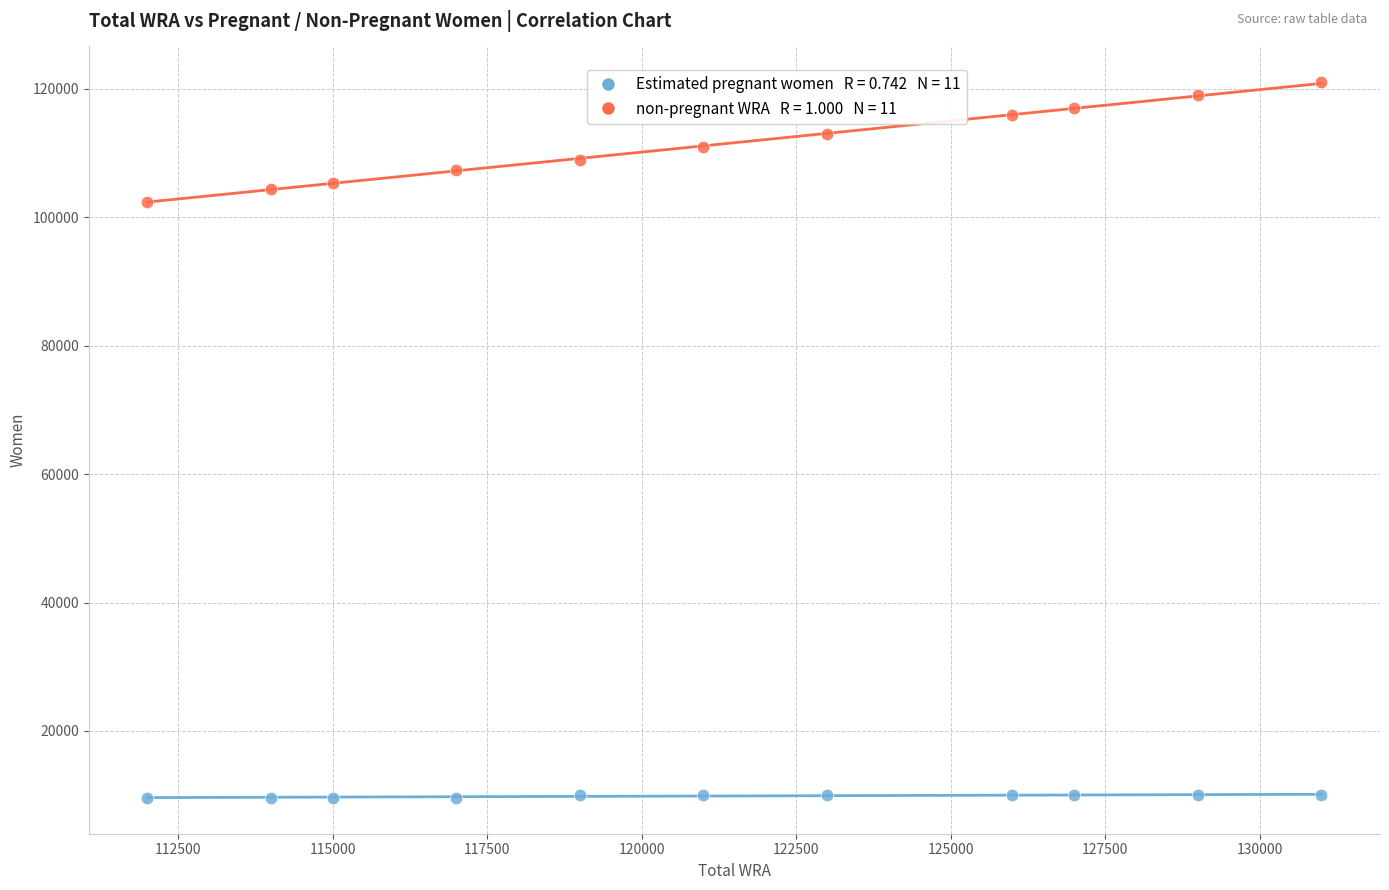

Across all series, what Y value is closest to 65307?

102429.2